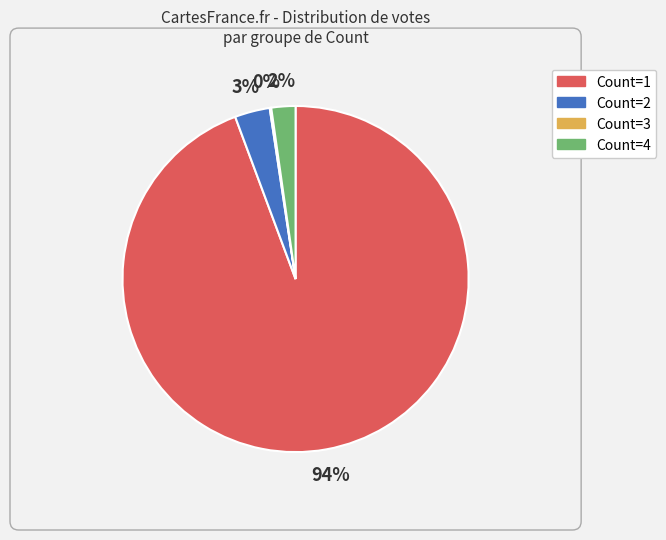

True or false: Count=2 accounts for 3% of the total.

True